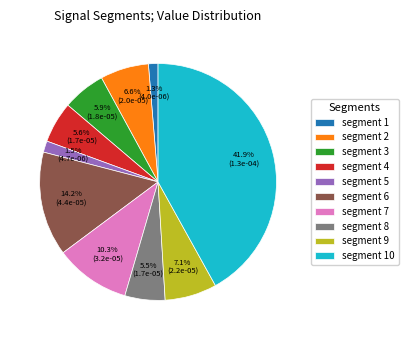

How much of the chart is everything except segment 6?

85.8%